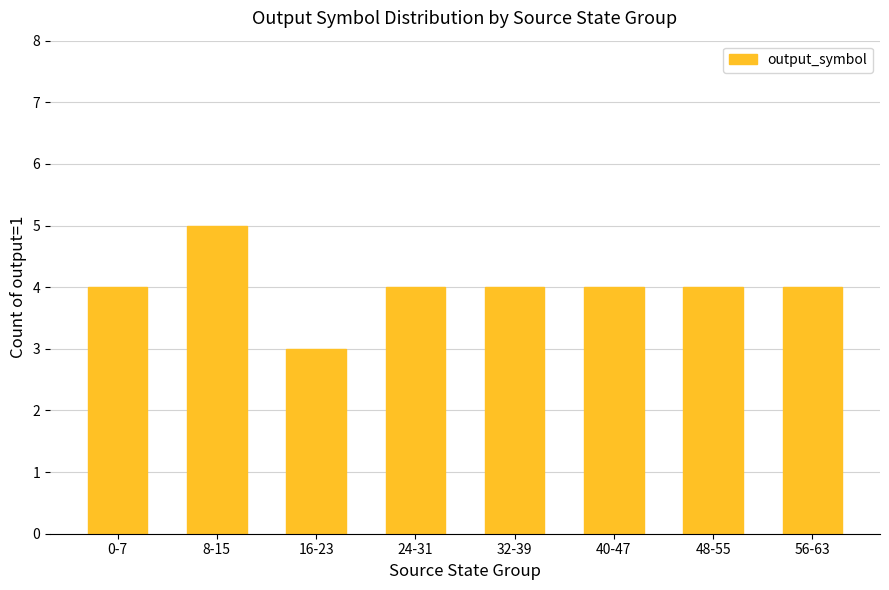

Reading left to right, extract all data points from this chart.

0-7=4	8-15=5	16-23=3	24-31=4	32-39=4	40-47=4	48-55=4	56-63=4